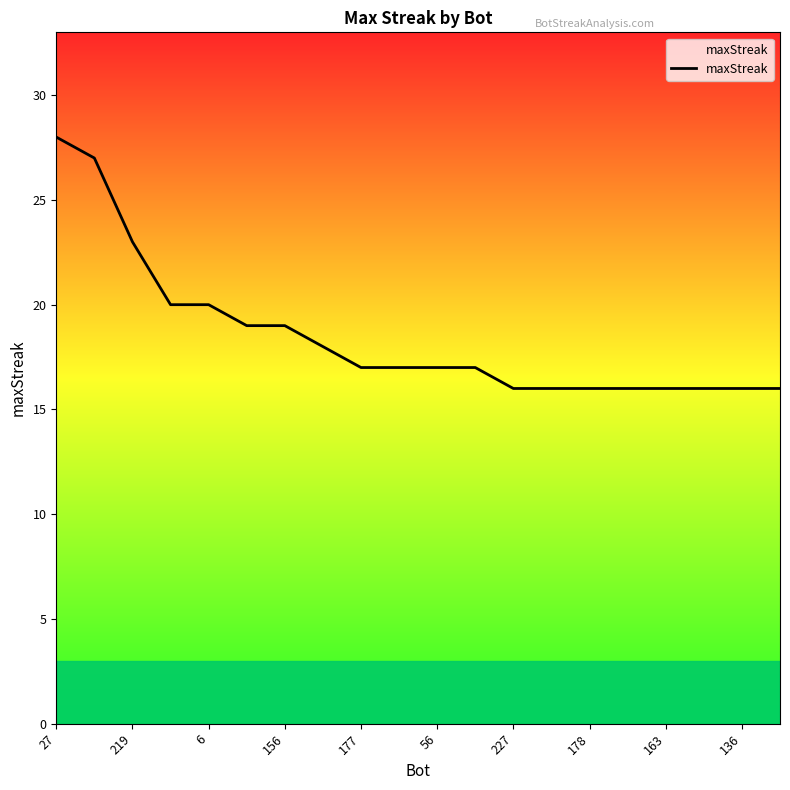

What is the minimum value shown in the chart?

16